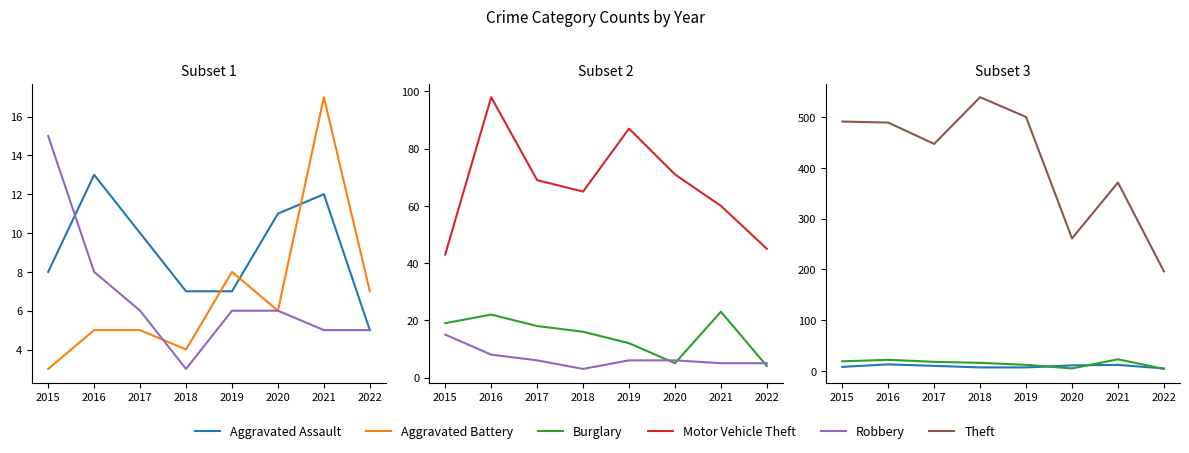

Rank the series by their maximum value, from lowest to highest.

Aggravated Assault, Robbery, Aggravated Battery, Burglary, Motor Vehicle Theft, Theft